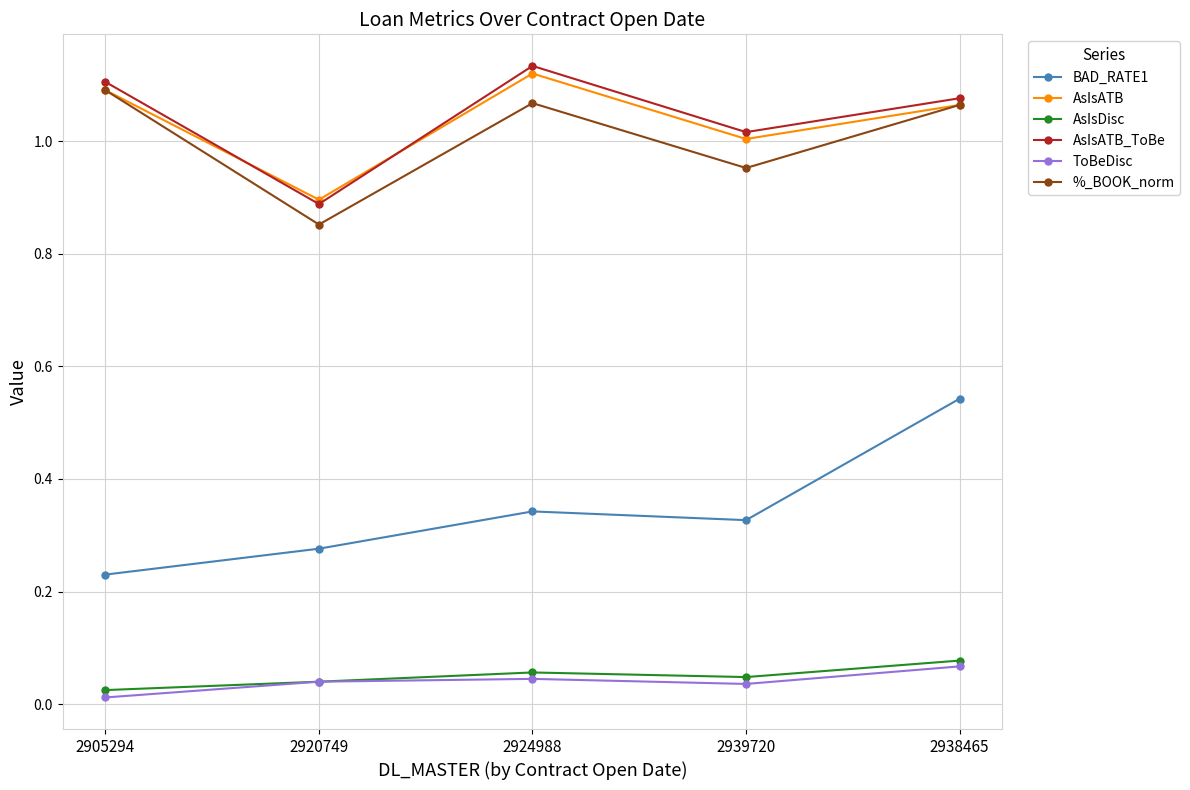

Which series has the widest spread of values?

BAD_RATE1